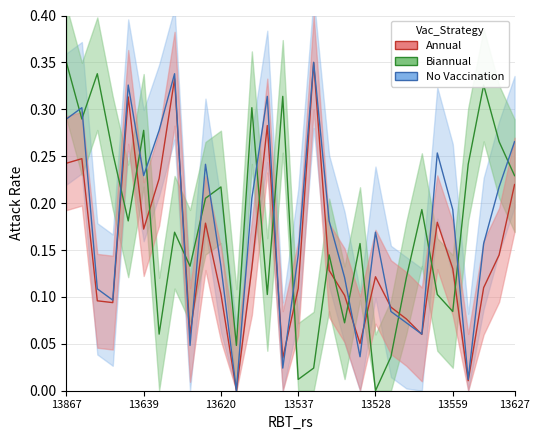

Which series has the largest total across all categories?

Biannual